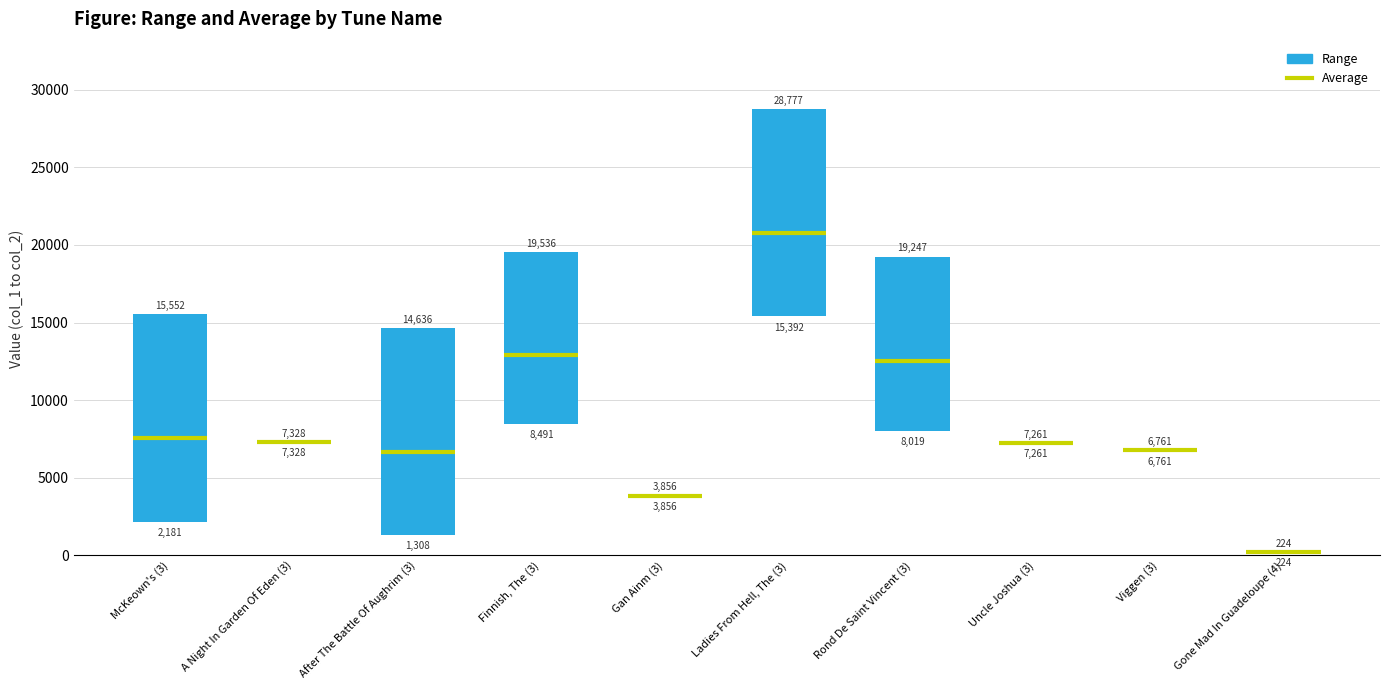

Reading left to right, transcribe all the data shown in this chart.

13371	0	13328	11045	0	13385	11228	0	0	0